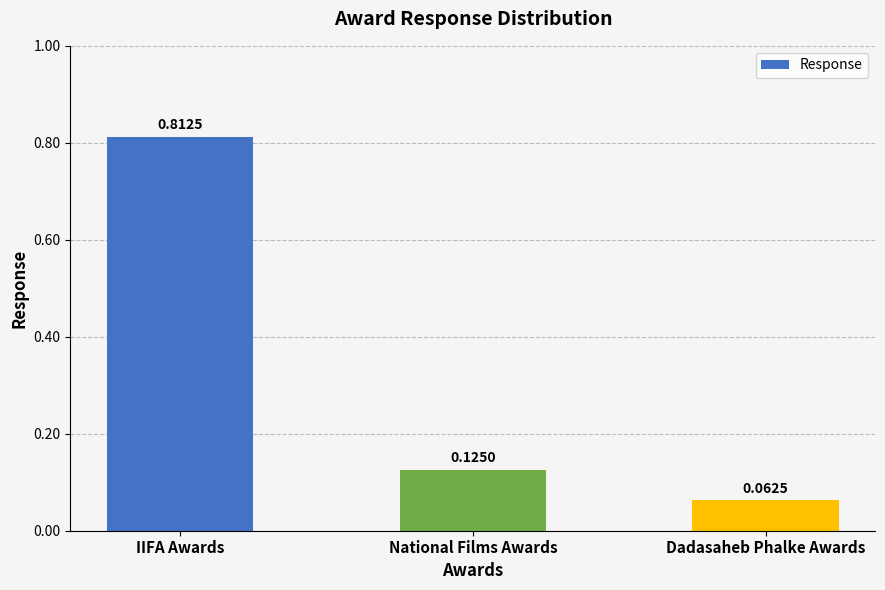

The value at IIFA Awards is 1.1. True or false?

False